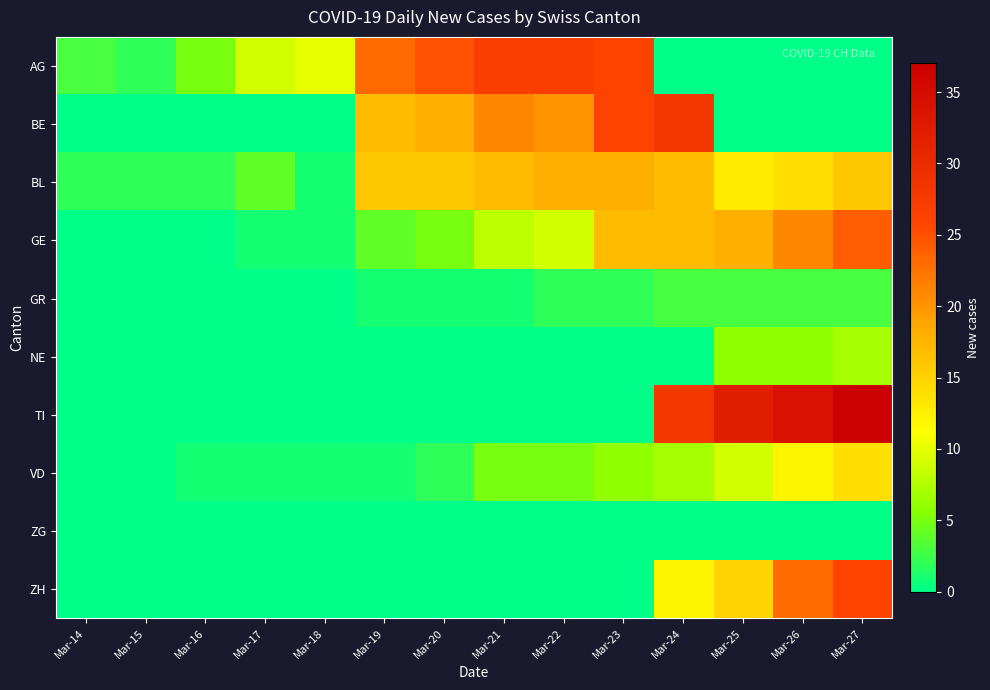

At how many categories does at least one series exceed 19?

9